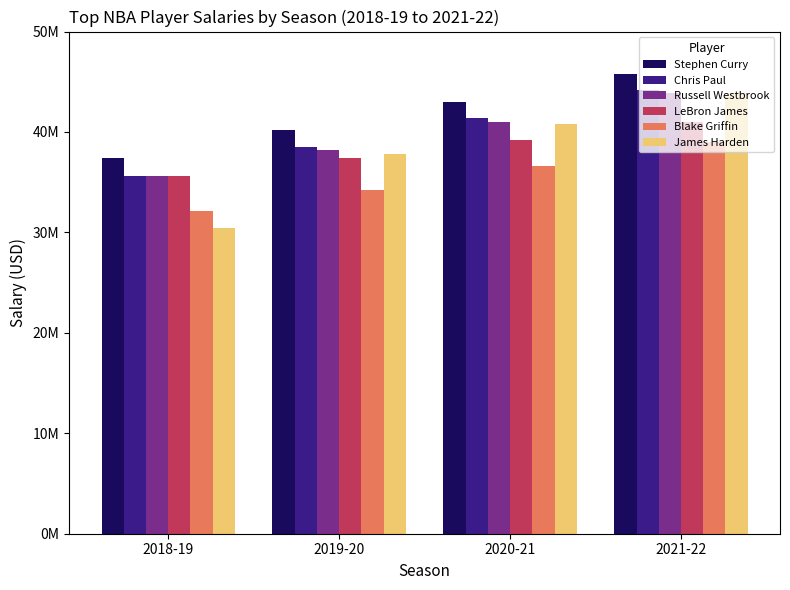

Reading right to left, list all the values displayed in this chart.

Stephen Curry: 2021-22=45780966	2020-21=43006362	2019-20=40231758	2018-19=37457154
Chris Paul: 2021-22=44211146	2020-21=41358814	2019-20=38506482	2018-19=35654150
Russell Westbrook: 2021-22=43848000	2020-21=41006000	2019-20=38178000	2018-19=35654150
LeBron James: 2021-22=41002273	2020-21=39219565	2019-20=37436858	2018-19=35654150
Blake Griffin: 2021-22=38957028	2020-21=36595996	2019-20=34234964	2018-19=32088932
James Harden: 2021-22=43848000	2020-21=40824000	2019-20=37800000	2018-19=30431854